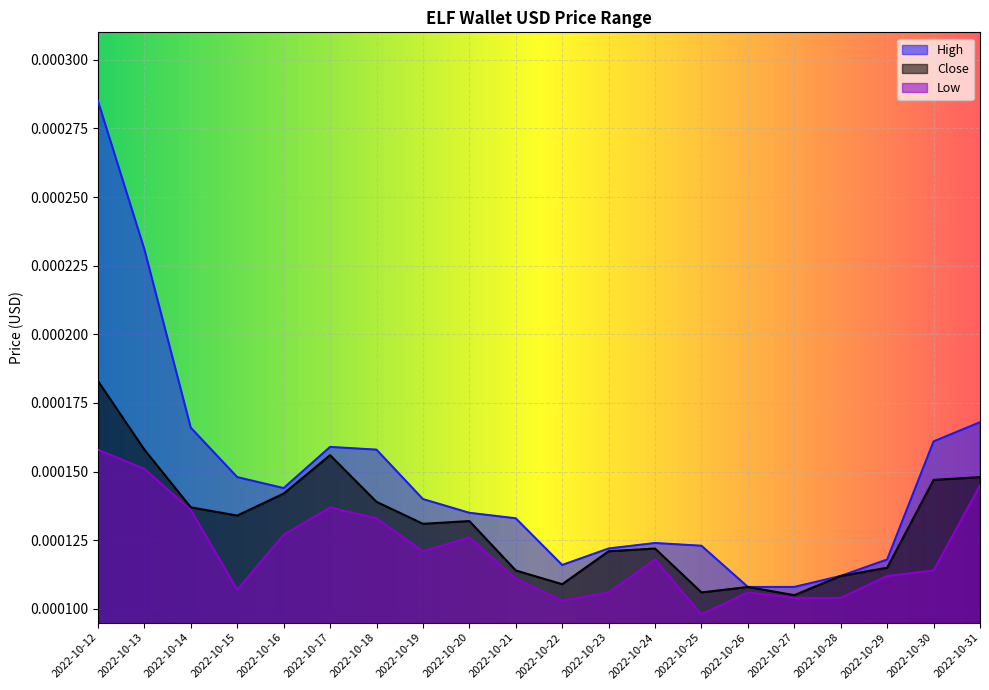

How many Low values are between 0 and 1?

20